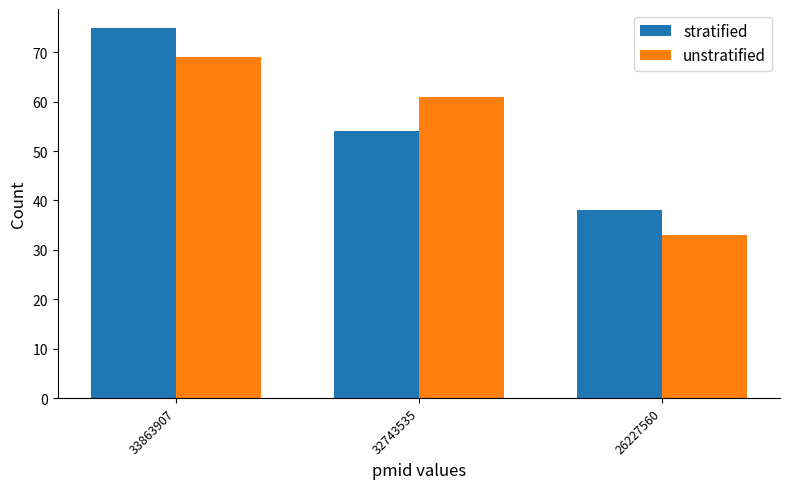

Which category has the lowest value in the stratified series?

26227560